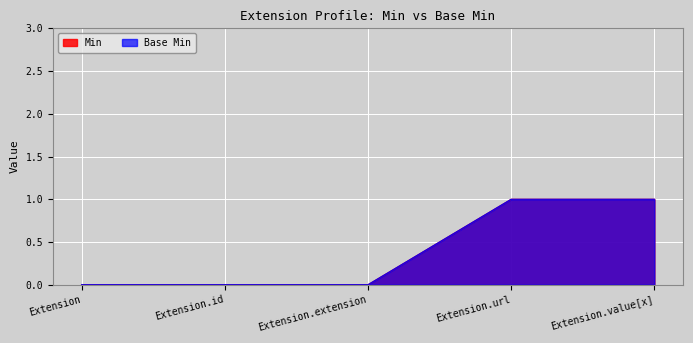

True or false: Base Min and Min cross at least once.

False